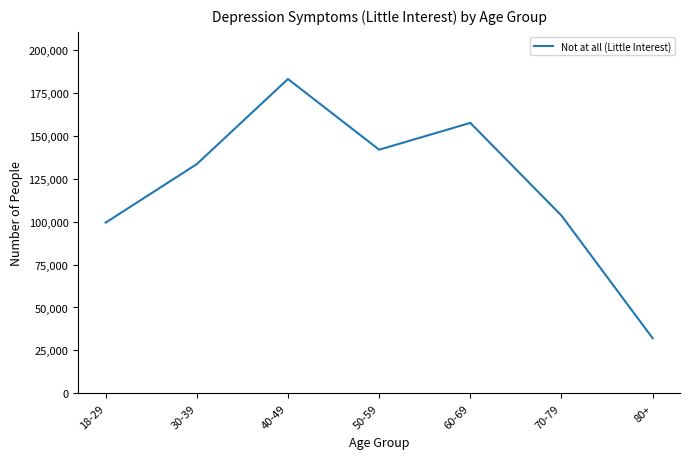

What is the approximate value at 40-49?

183079